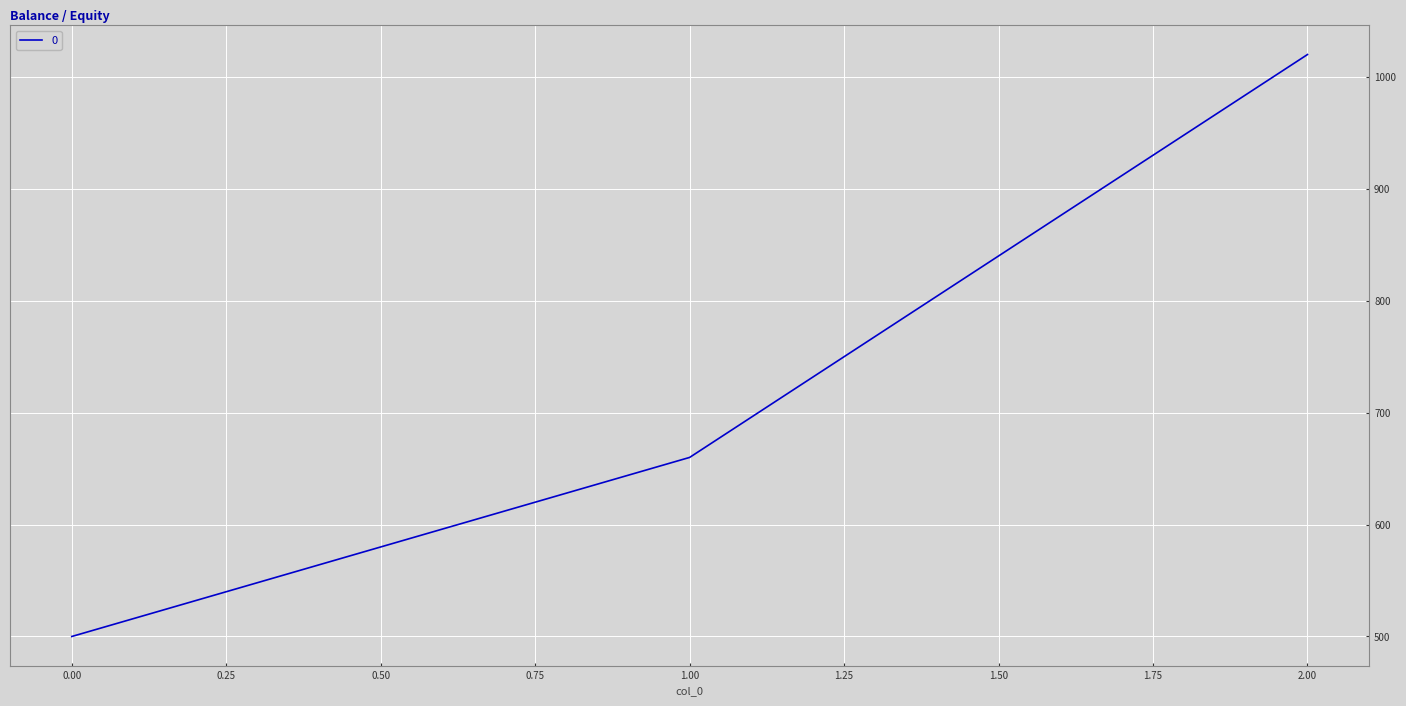

What is the change in value from 0.00 to 2.00?

+520